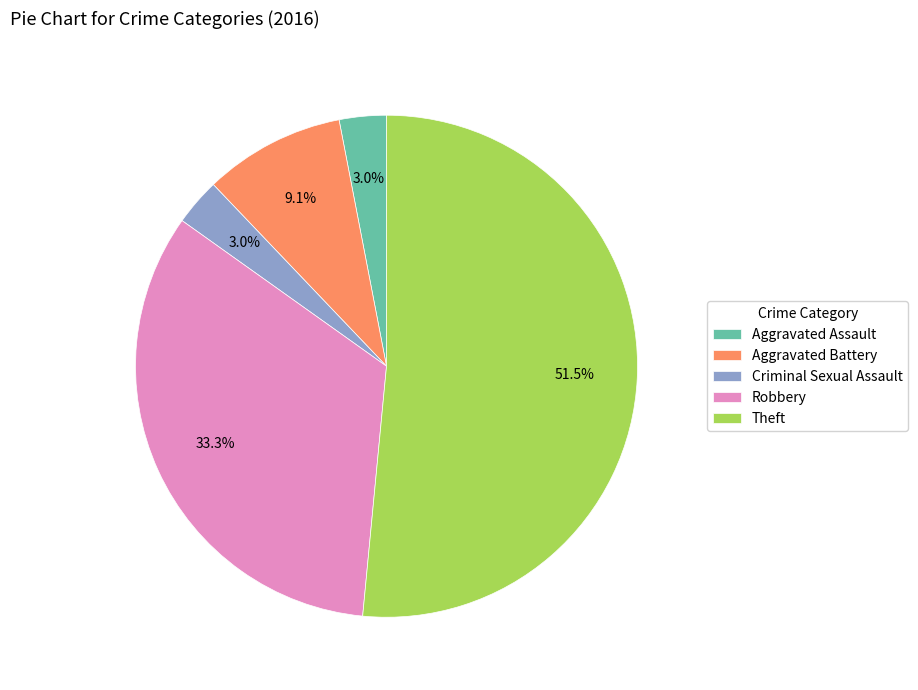

Does any single category account for the majority?

Yes